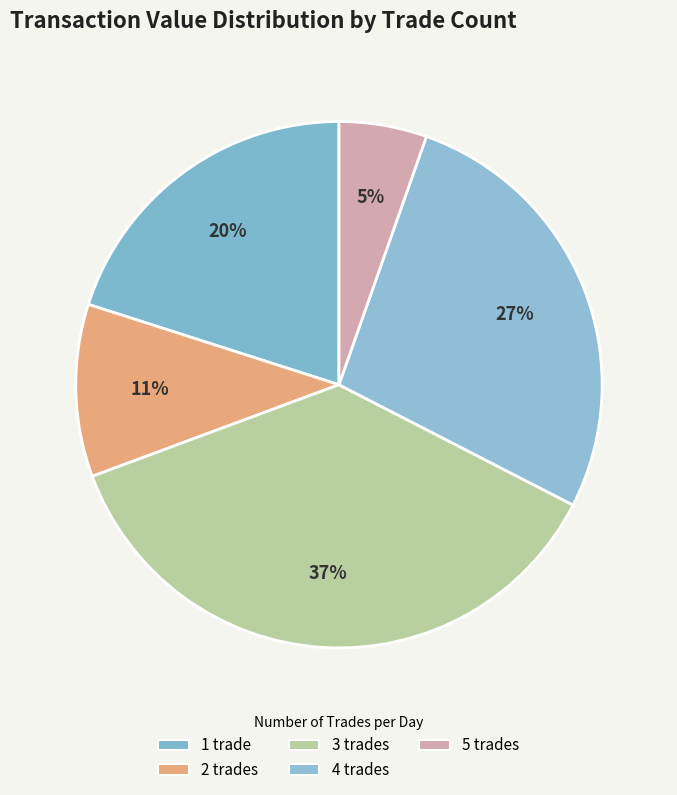

How many slices are in this pie chart?

5